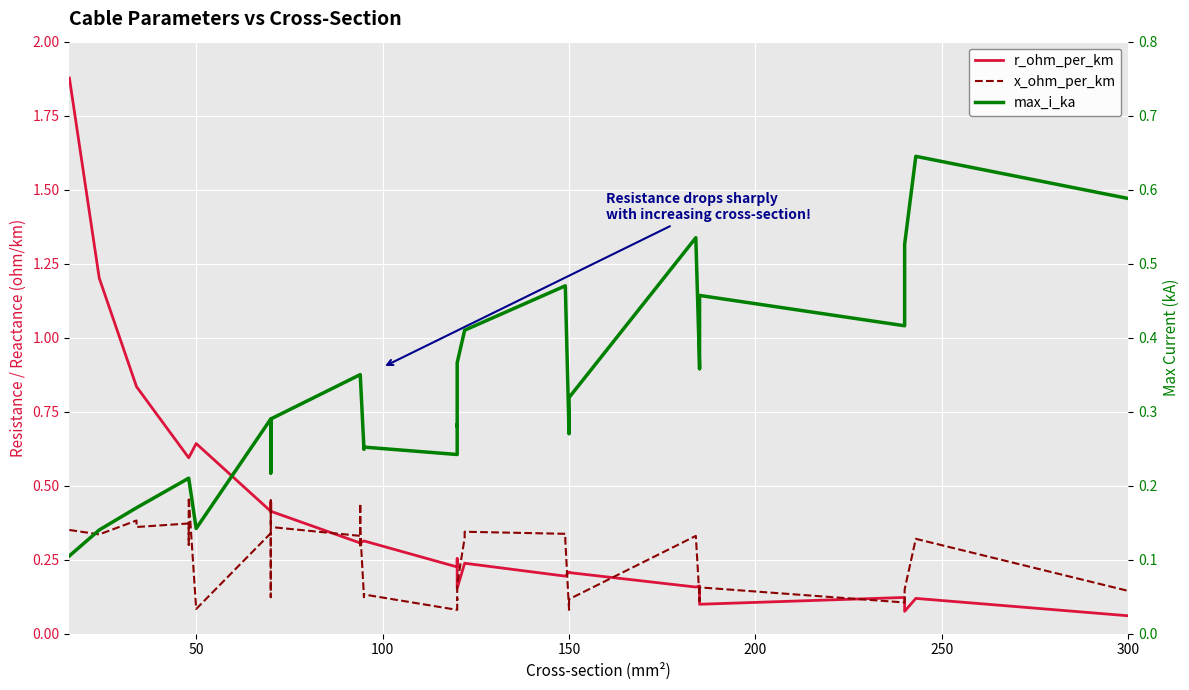

The max_i_ka series shows 0.1 at 50. True or false?

True